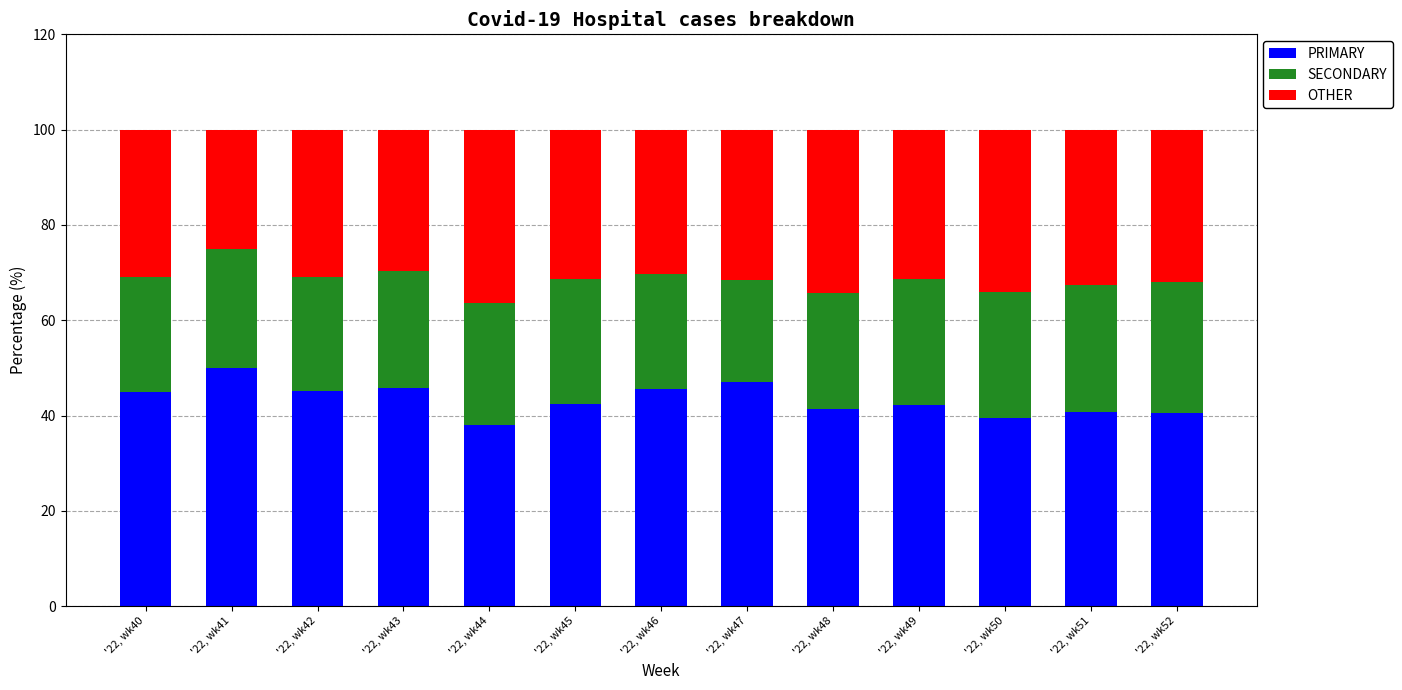

How many bars are there in total?

13